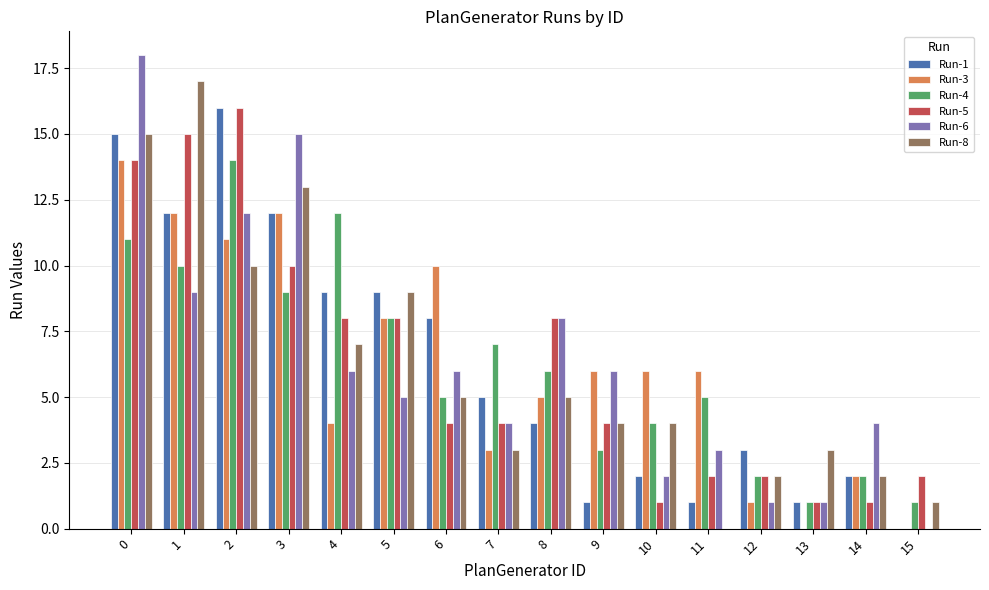

At which label is Run-1 closest to 8?

6